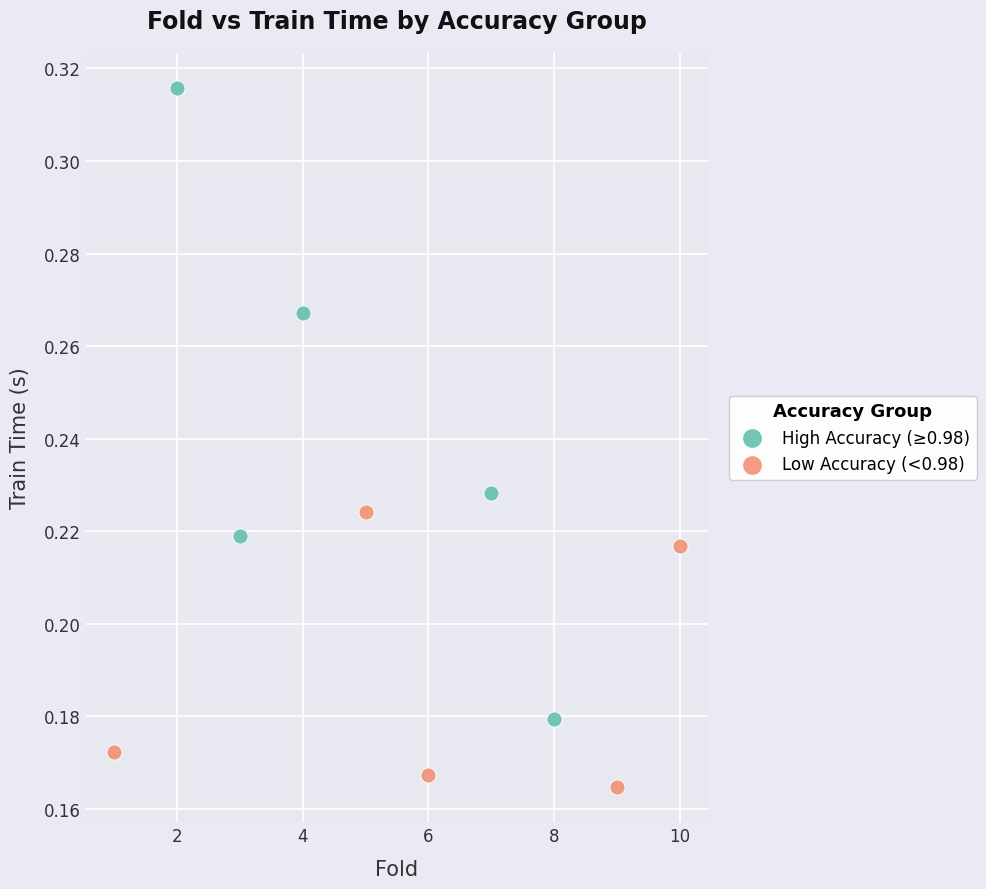

Which series reaches the minimum Y coordinate?

Low Accuracy (<0.98)